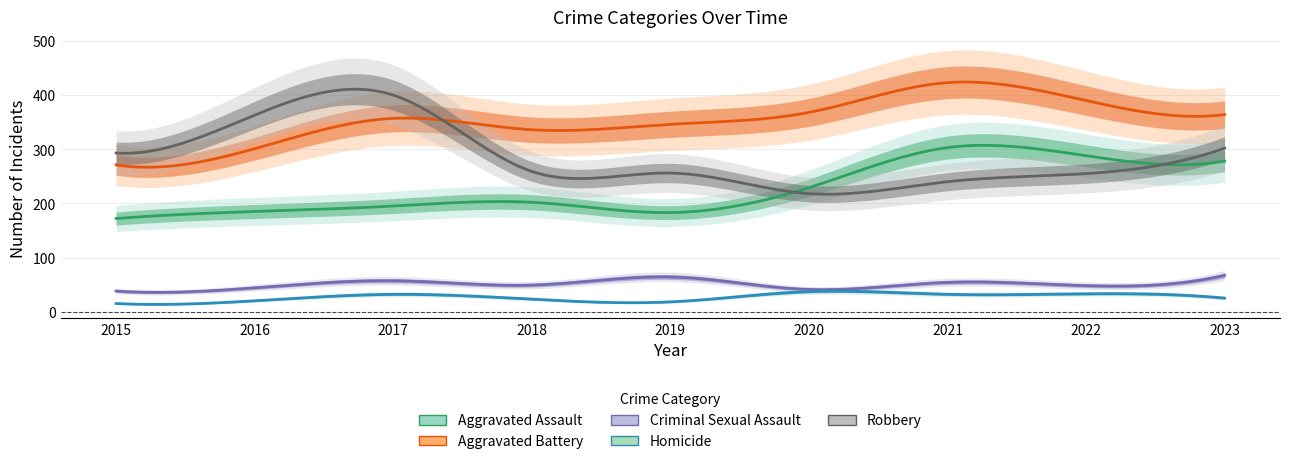

At which category does the chart reach its peak across all series?

2021